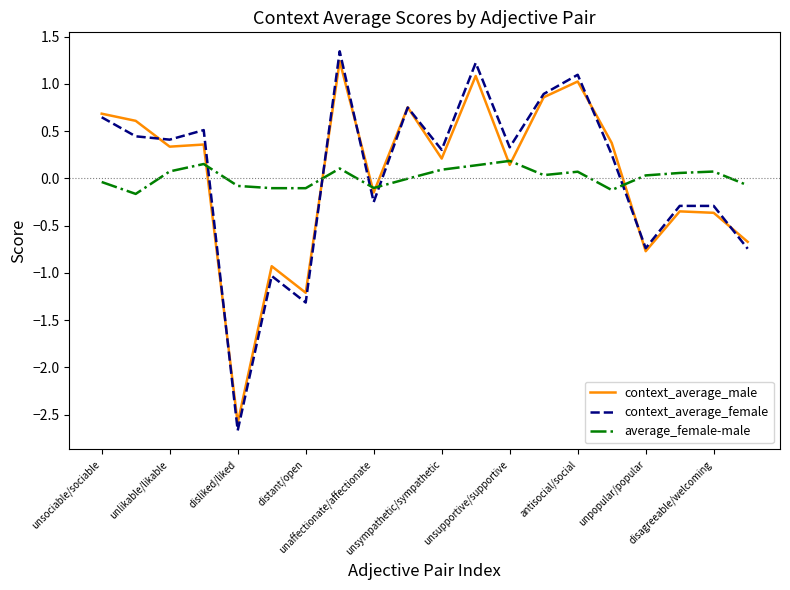

Rank the series by their maximum value, from highest to lowest.

context_average_female, context_average_male, average_female-male